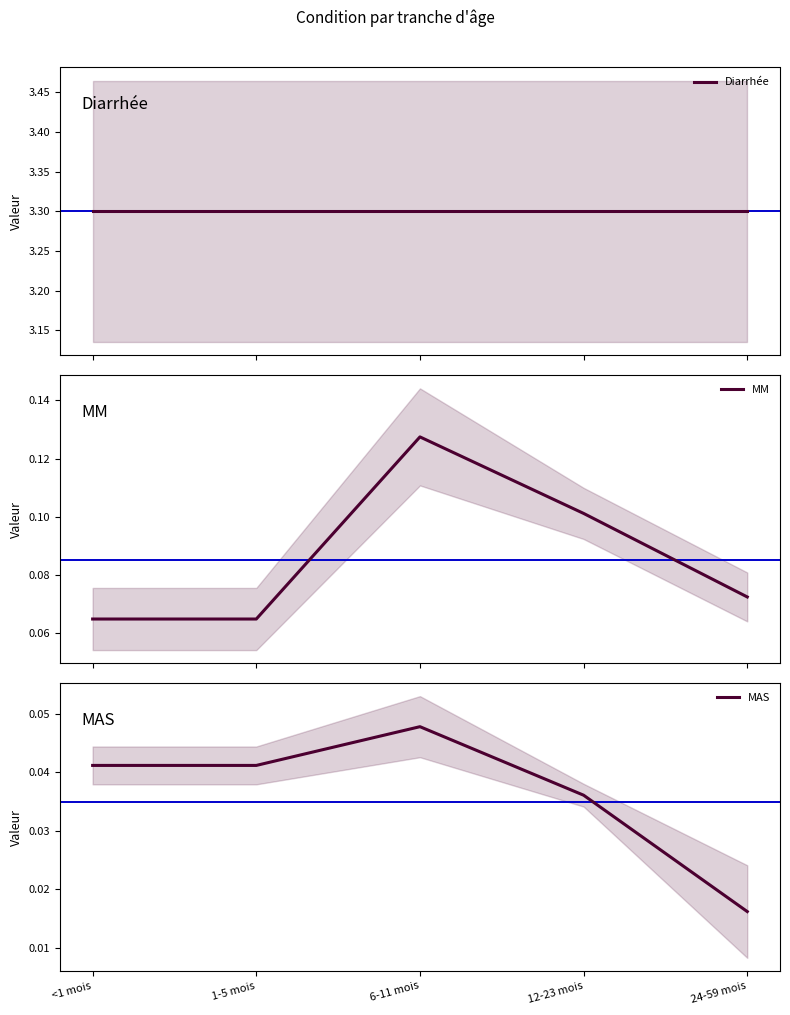

At 1-5 mois, list the series in order from smallest to largest.

MAS, MM, Diarrhée